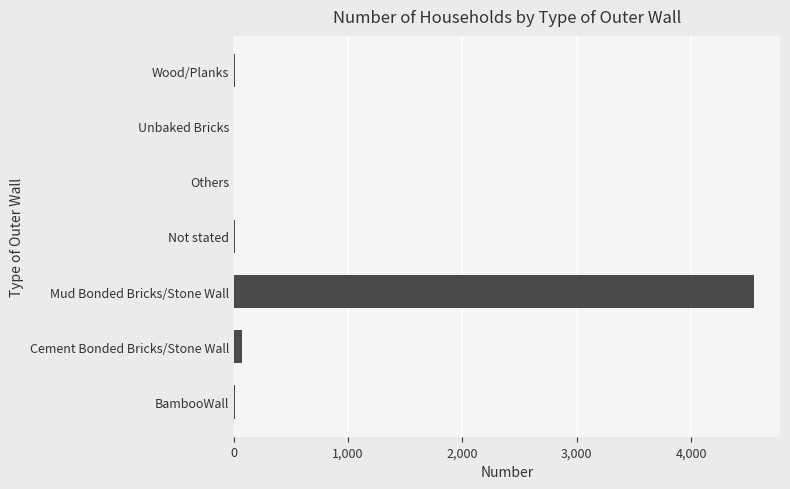

The value at Mud Bonded Bricks/Stone Wall is 4550. True or false?

True